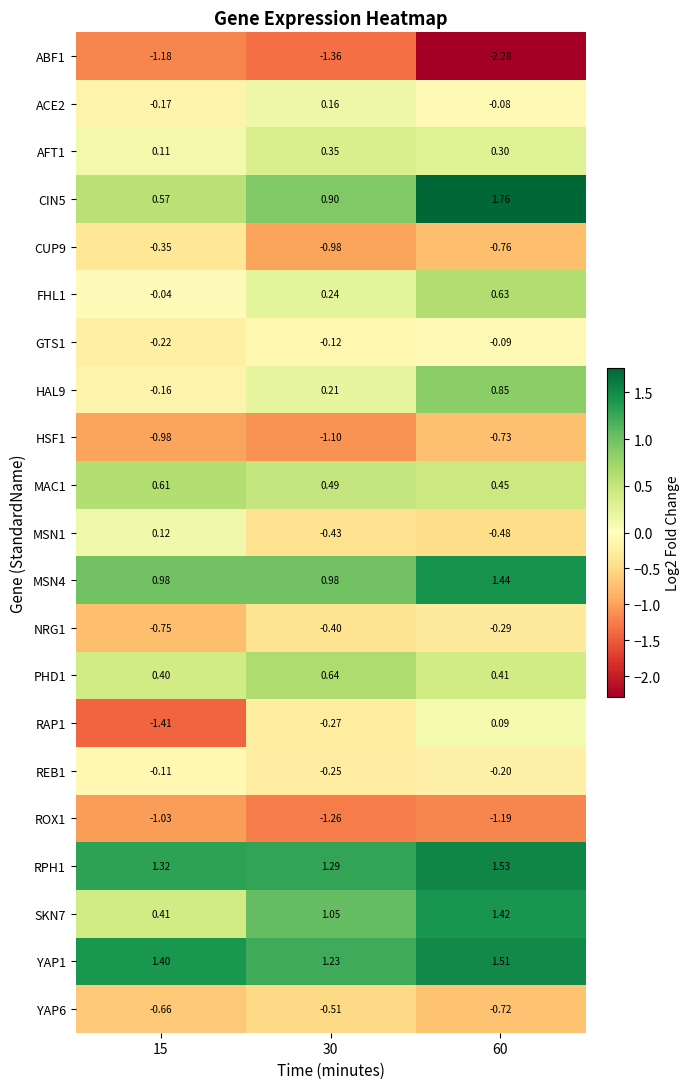

Is the value of HAL9 at 60 greater than the value of SKN7 at 60?

No